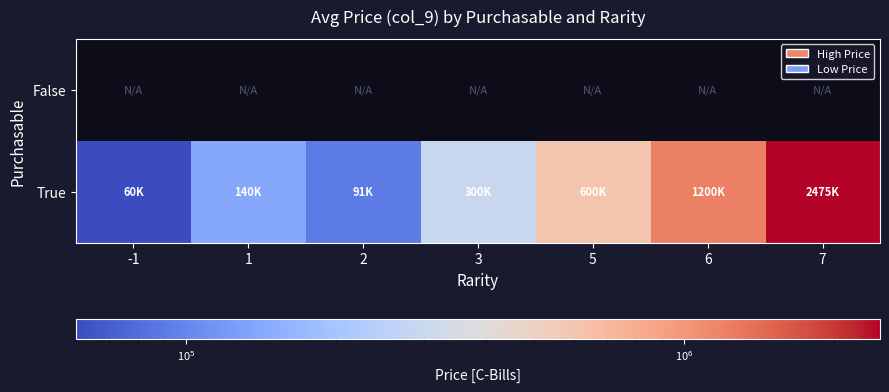

Which series has the largest range (max minus min)?

True